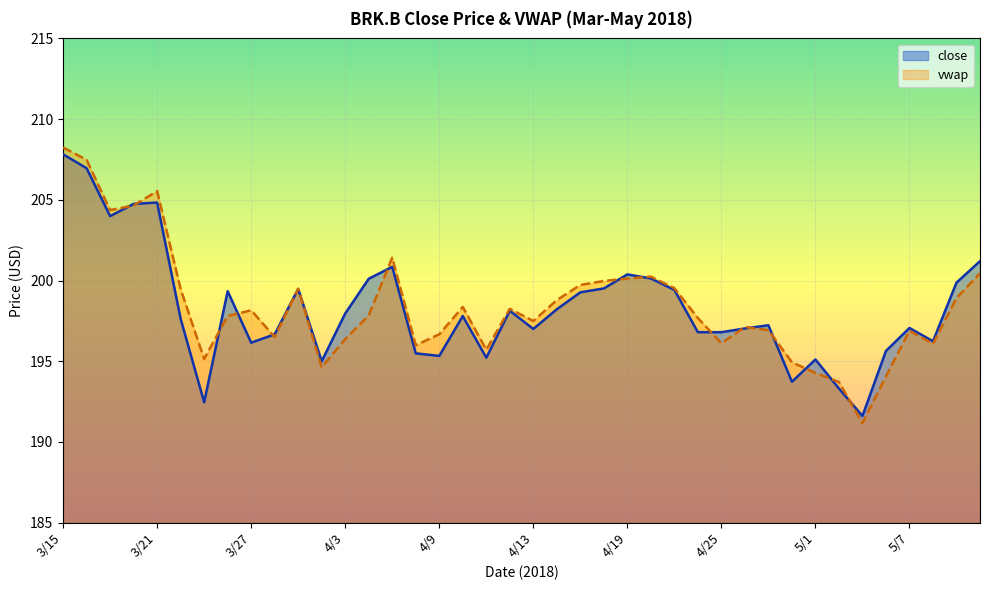

List the labels in order of vwap value, largest first.

3/15, 3/16, 3/21, 3/20, 3/19, 4/5, 5/10, 4/20, 4/19, 4/18, 4/17, 4/23, 3/29, 3/22, 5/9, 4/16, 4/10, 4/12, 3/27, 4/4, 3/26, 4/24, 4/13, 4/26, 4/27, 5/7, 4/9, 3/28, 4/3, 4/25, 5/8, 4/6, 4/11, 3/23, 4/30, 4/2, 5/1, 5/4, 5/2, 5/3